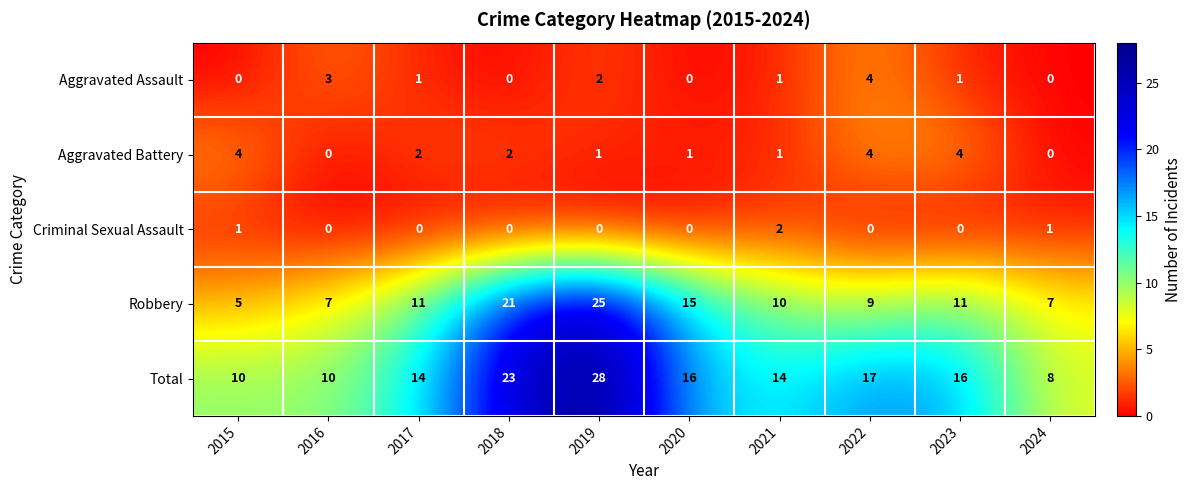

At which label is Total closest to 18?

2022